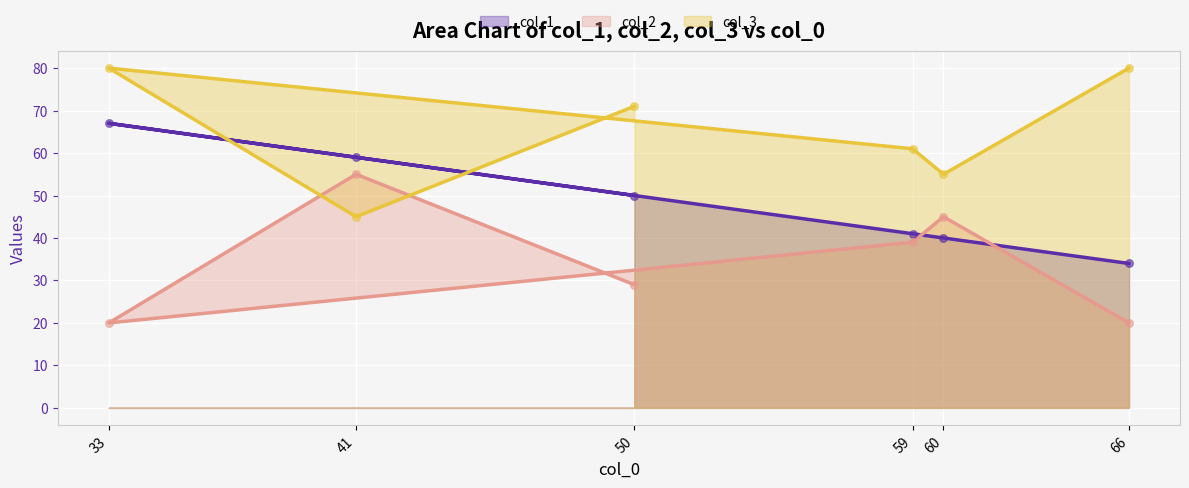

What are all the series names shown in the legend?

col_1, col_2, col_3